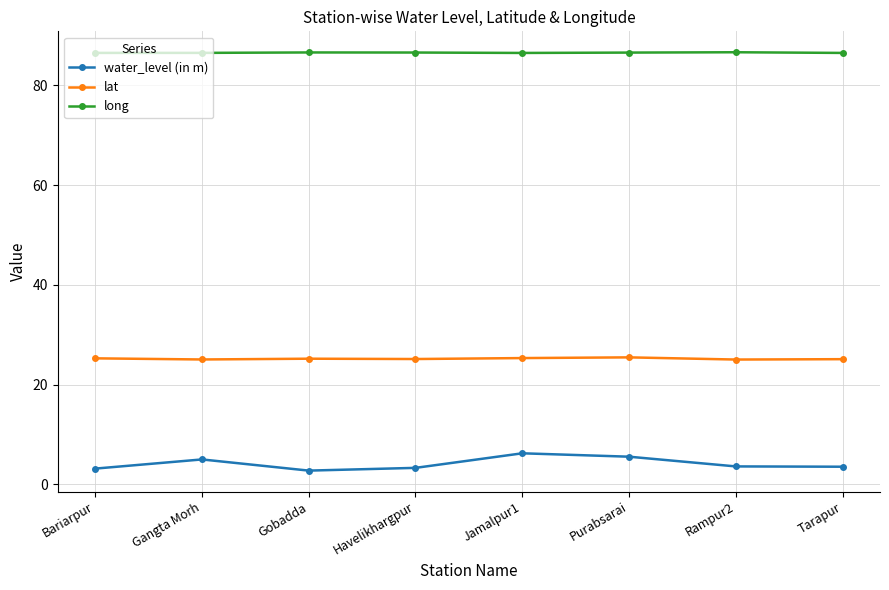

What is the label of the 8th point from the left?

Tarapur